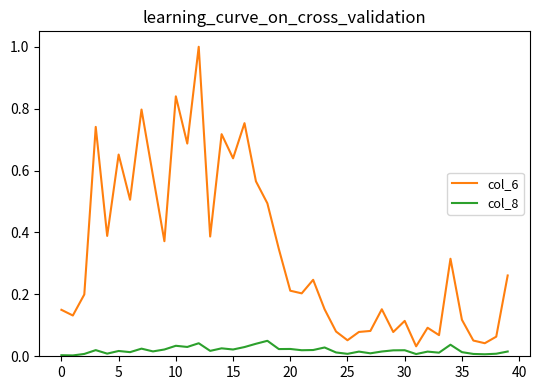

How many categories are shown in the chart?

40